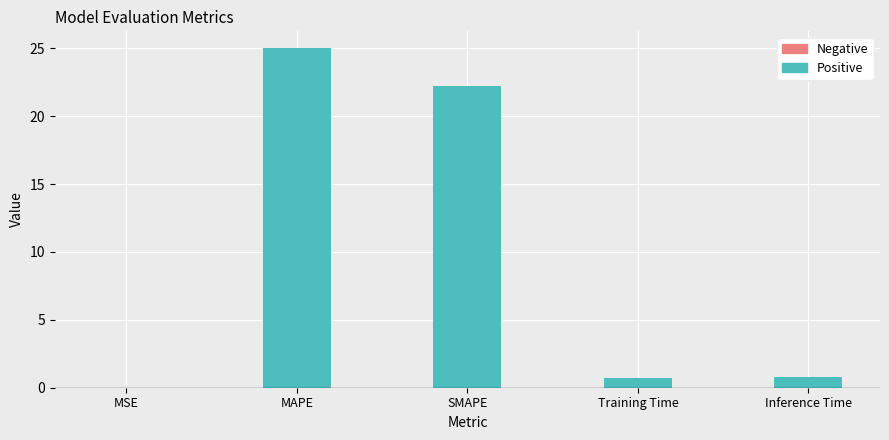

Between MAPE and Training Time, which is larger?

MAPE